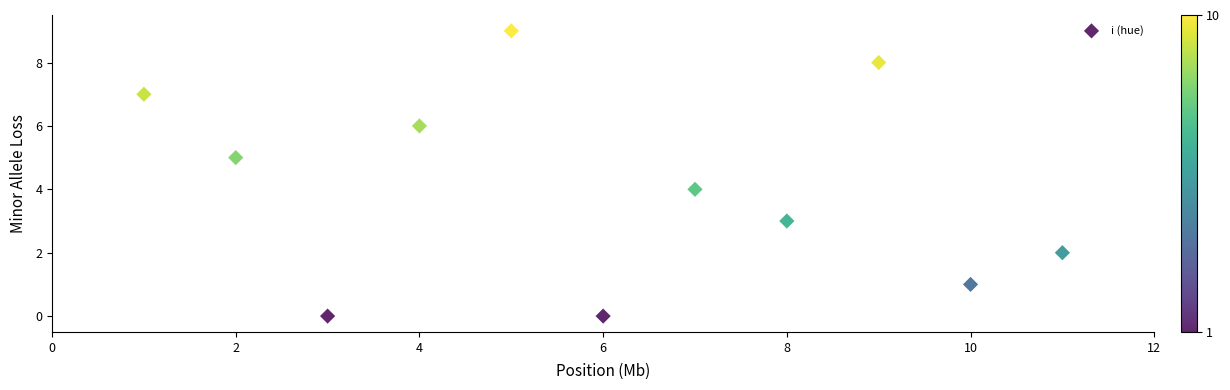

What is the range of X values (max minus min)?

10